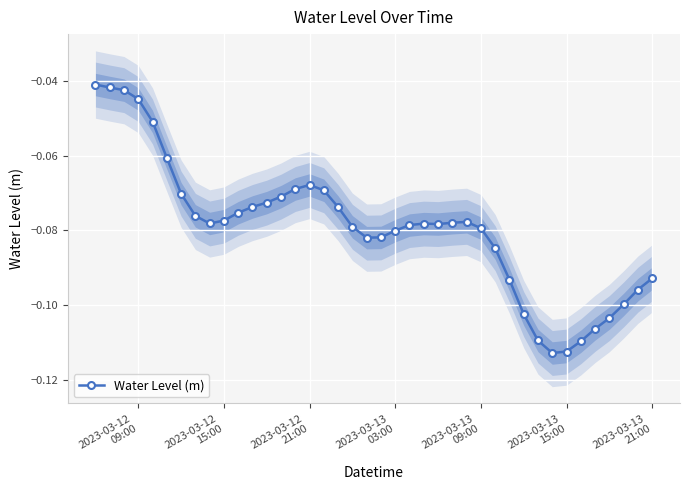

What is the smallest value displayed?

-0.1